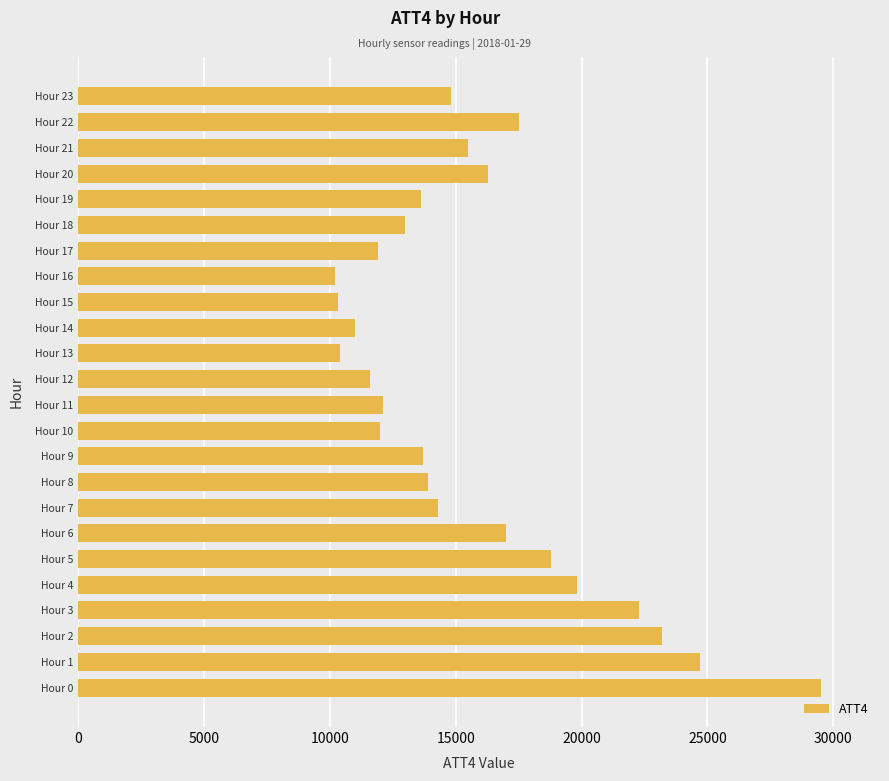

What is the sum of the values at Hour 23 and Hour 20?

31100